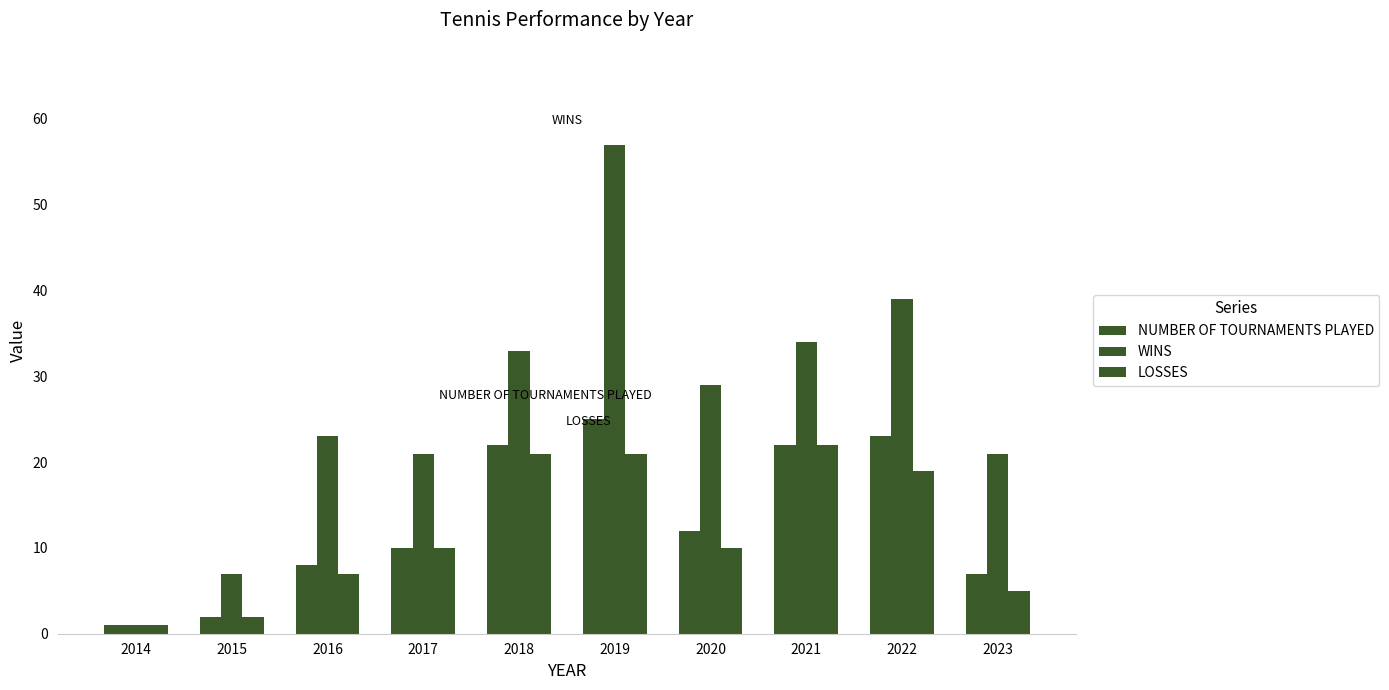

Reading left to right, what are all the values shown in this chart?

NUMBER OF TOURNAMENTS PLAYED: 1	2	8	10	22	25	12	22	23	7
WINS: 1	7	23	21	33	57	29	34	39	21
LOSSES: 1	2	7	10	21	21	10	22	19	5